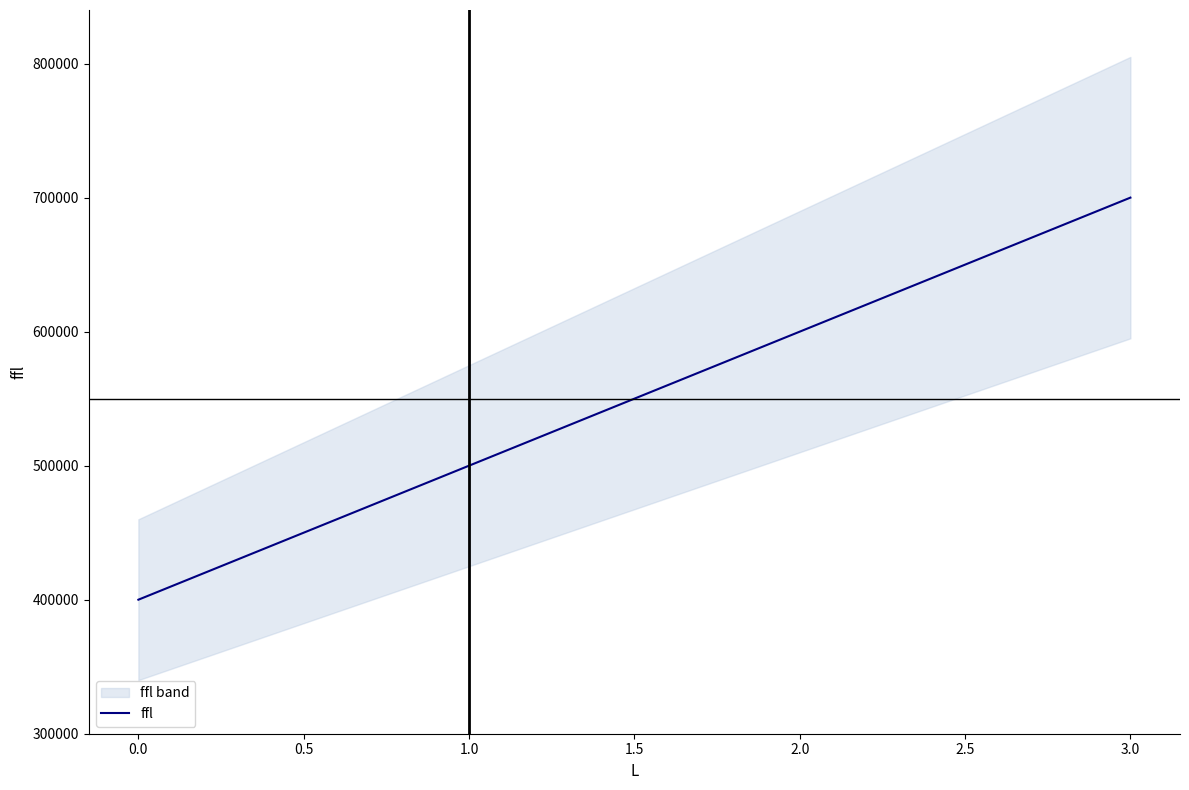

Rank the categories by ffl value from highest to lowest.

3.0, 2.0, 1.0, 0.0